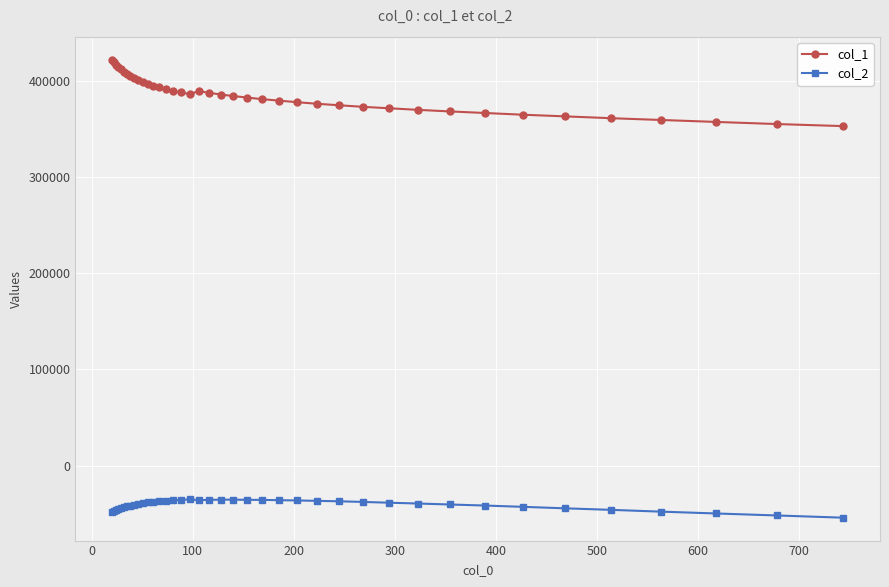

Which series has the largest total across all categories?

col_1